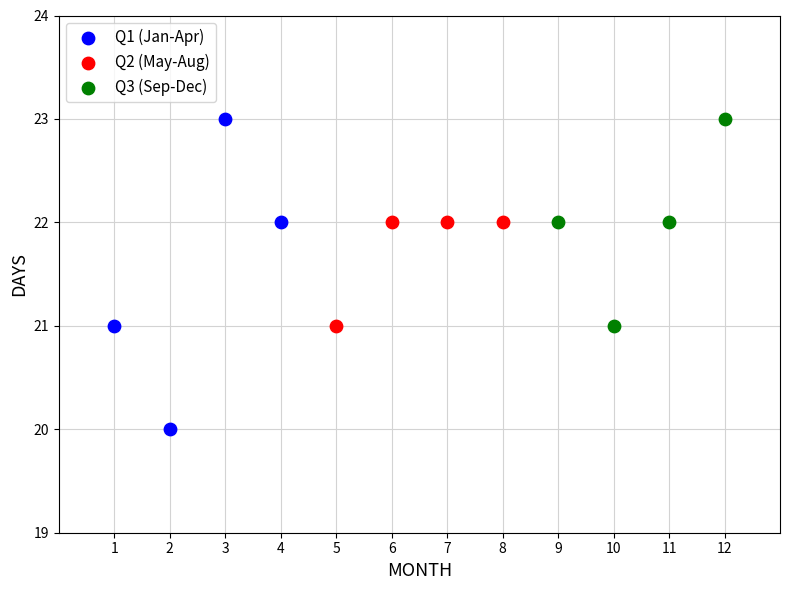

Which series has the largest Y range (max minus min)?

Q1 (Jan-Apr)